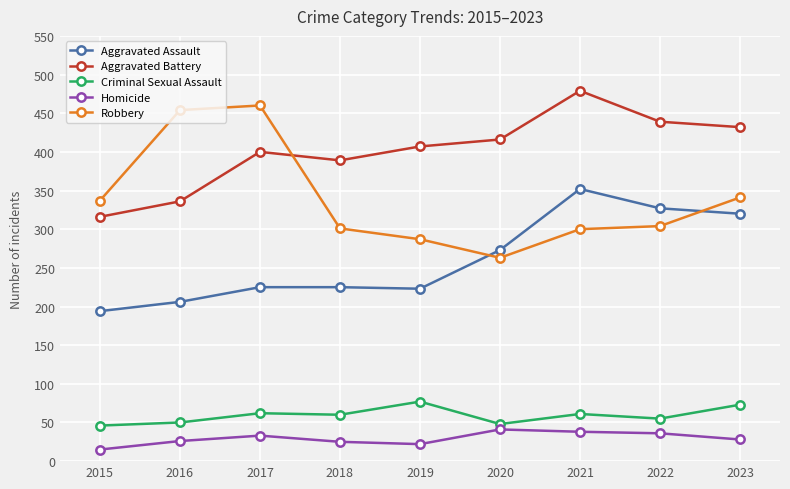

At which category does Aggravated Battery reach its first local peak?

2017